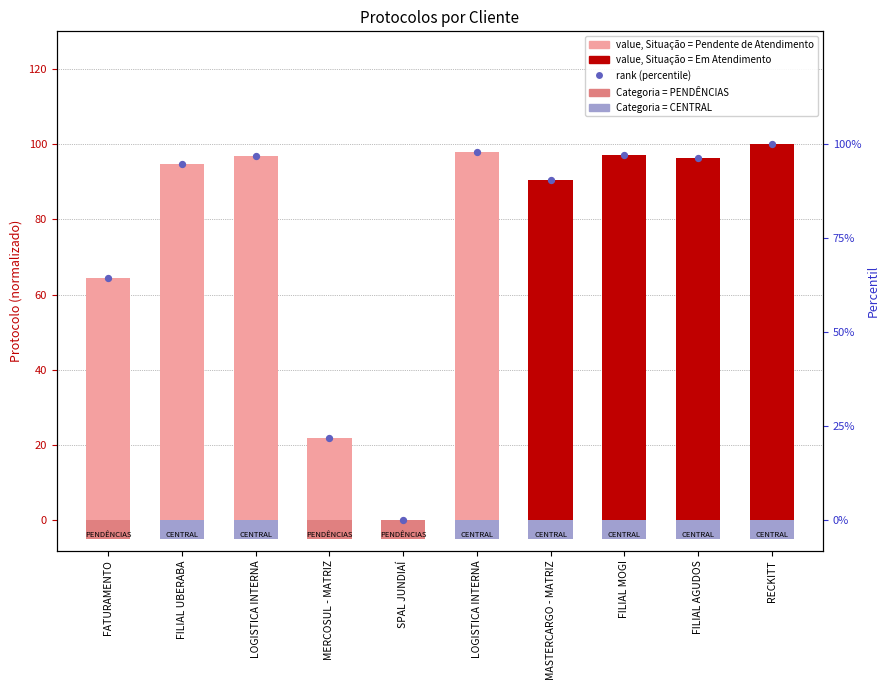

Which series has the largest total across all categories?

value (protocolo norm.)